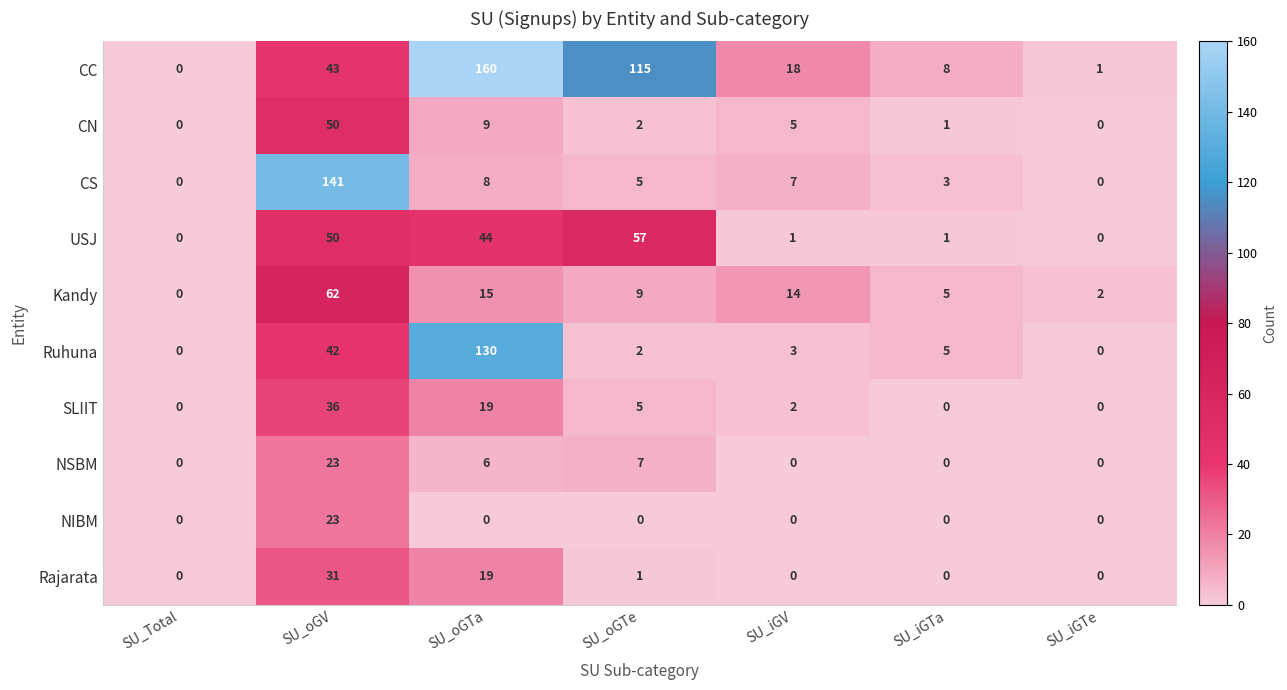

Which series has the largest total across all categories?

CC